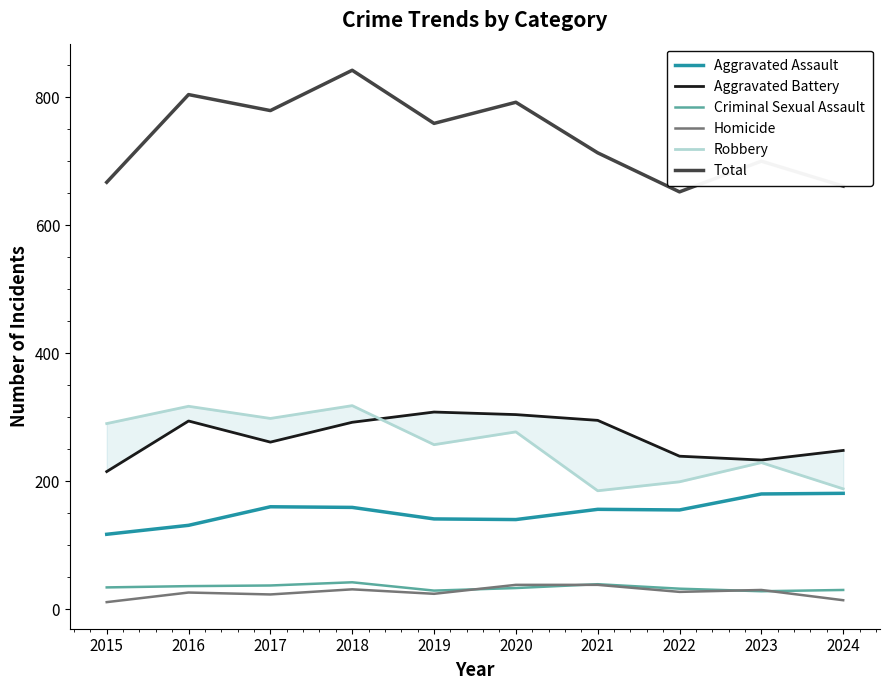

True or false: Aggravated Assault and Homicide cross at least once.

False